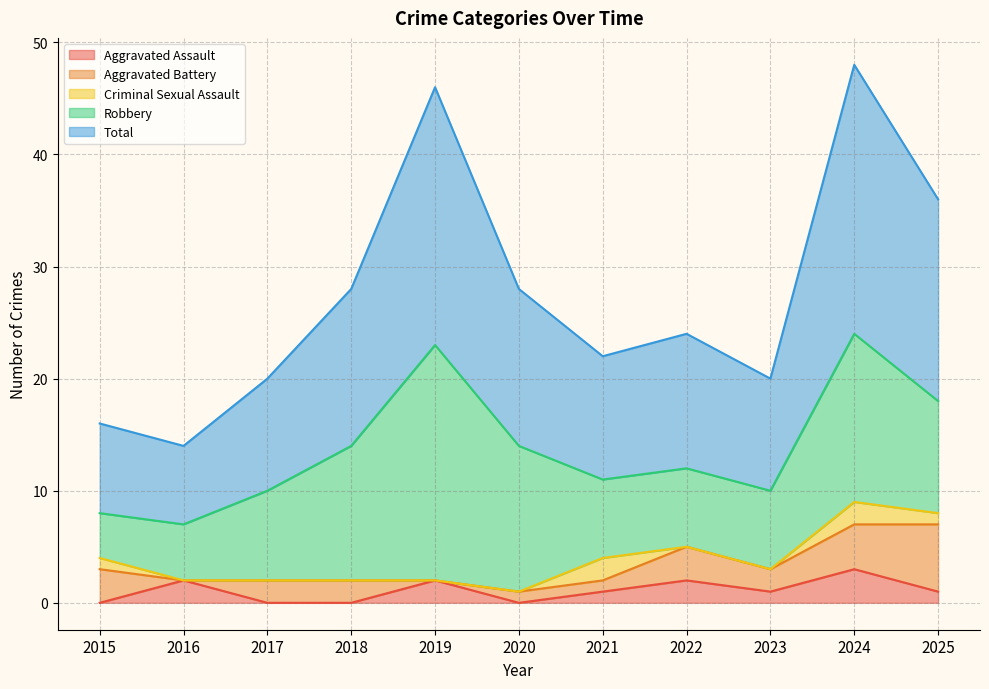

At which category does Aggravated Assault reach its first local peak?

2016